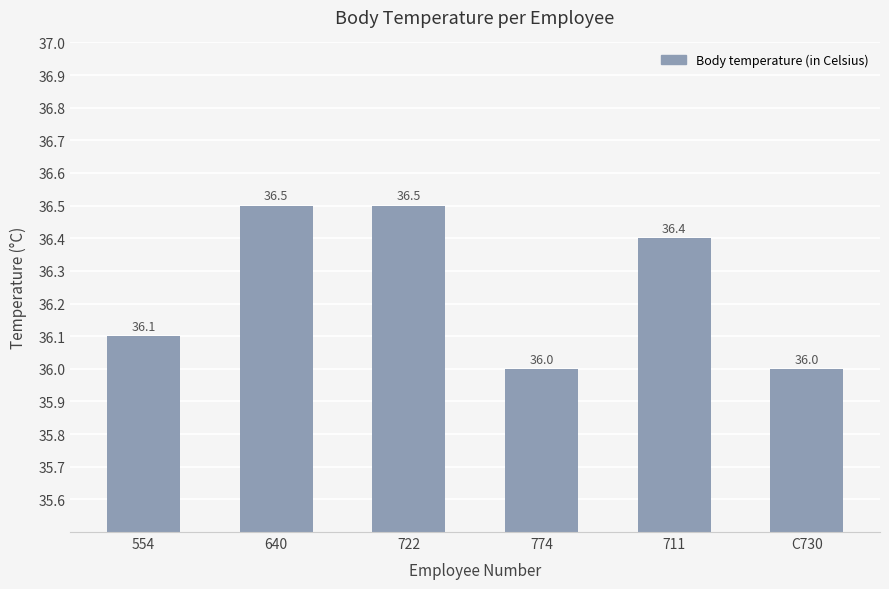

Count the values in the range 36 to 37.

6